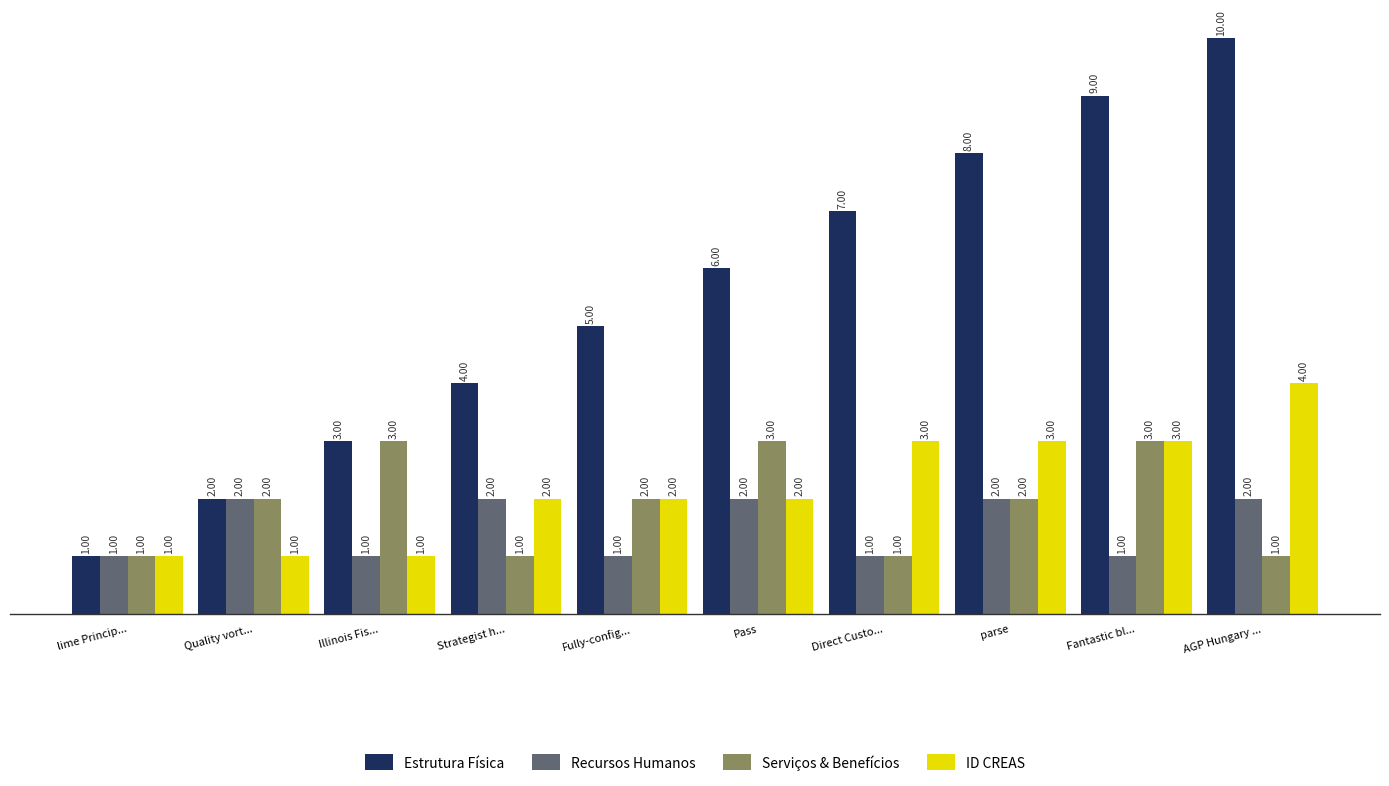

How many Recursos Humanos values are between 1 and 2?

10